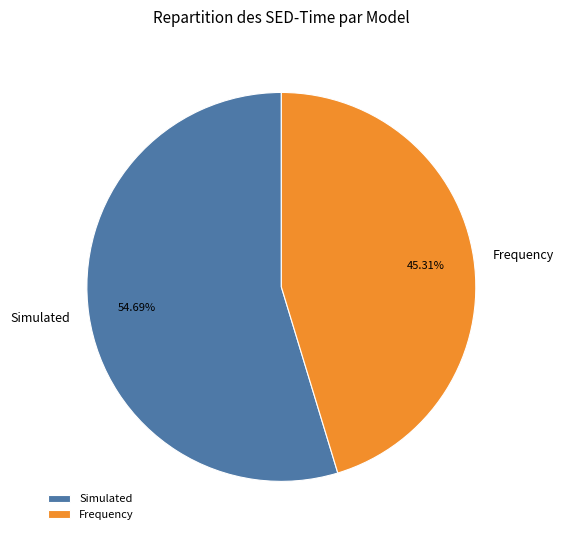

Does any single category account for the majority?

Yes